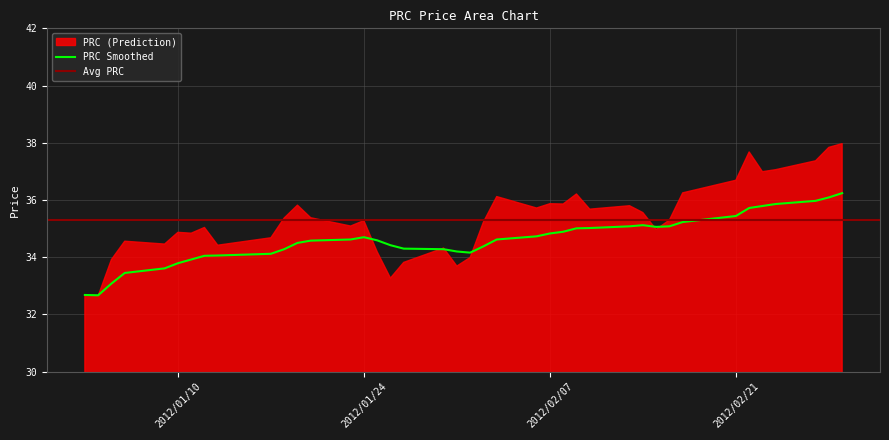

Is it true that PRC Smoothed equals 34.8 at 2012/02/07?

True